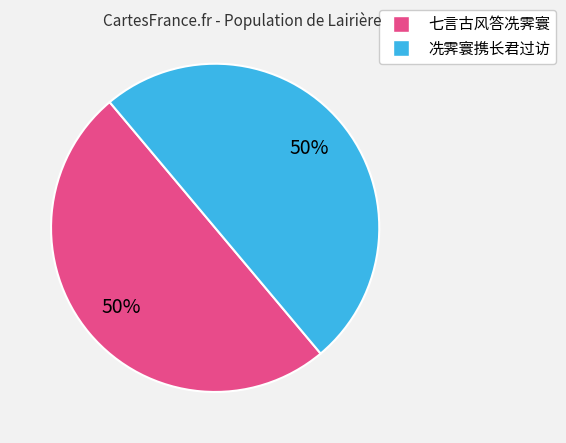

To the nearest percent, what portion does 冼霁寰携长君过访 represent?

50%